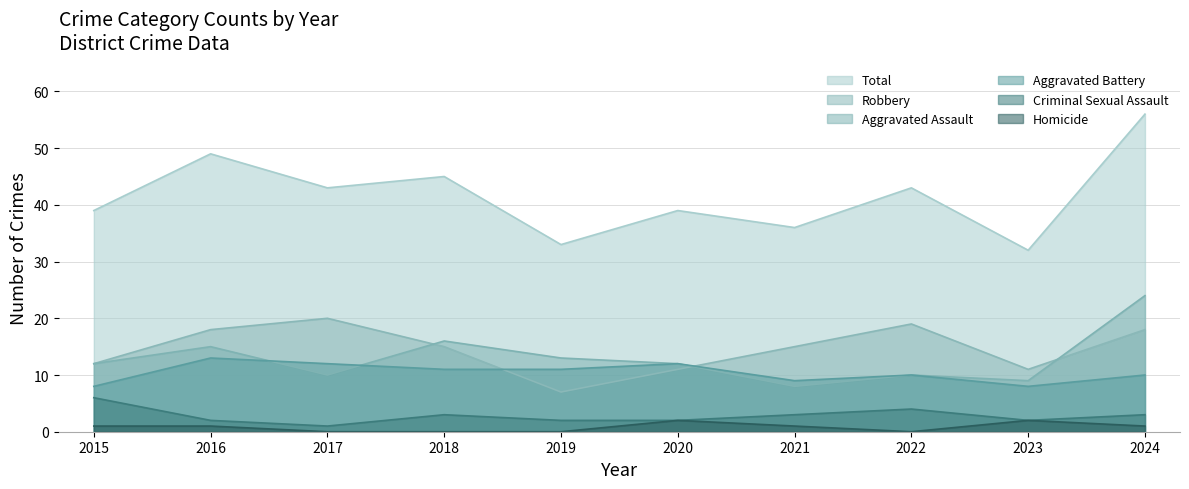

Does the chart display data point markers on the line(s)?

No